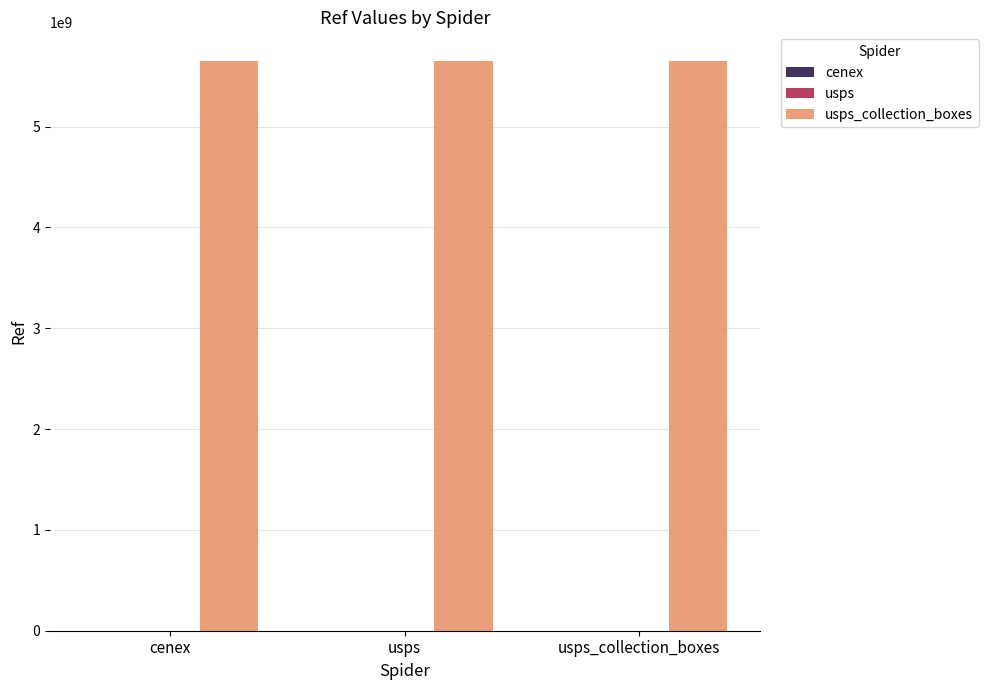

What is the maximum value shown in the chart?

5652500000